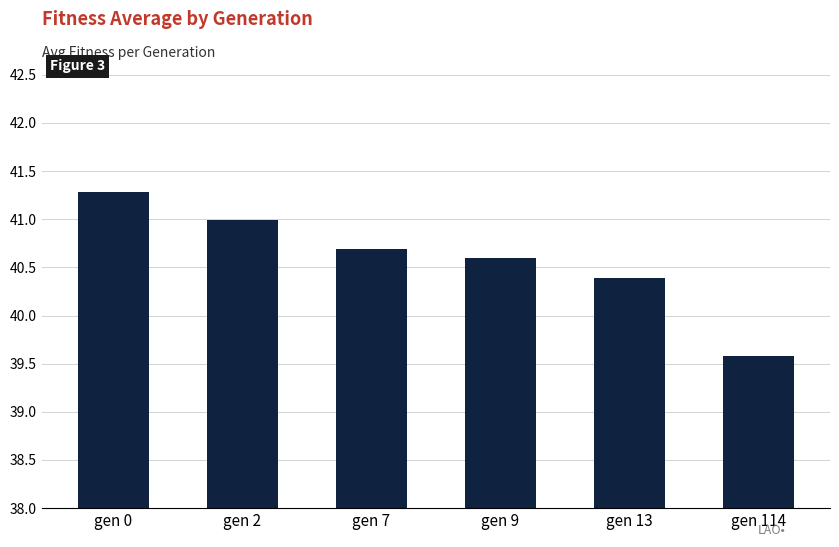

What is the ratio of the value at gen 7 to the value at gen 9?

1.0